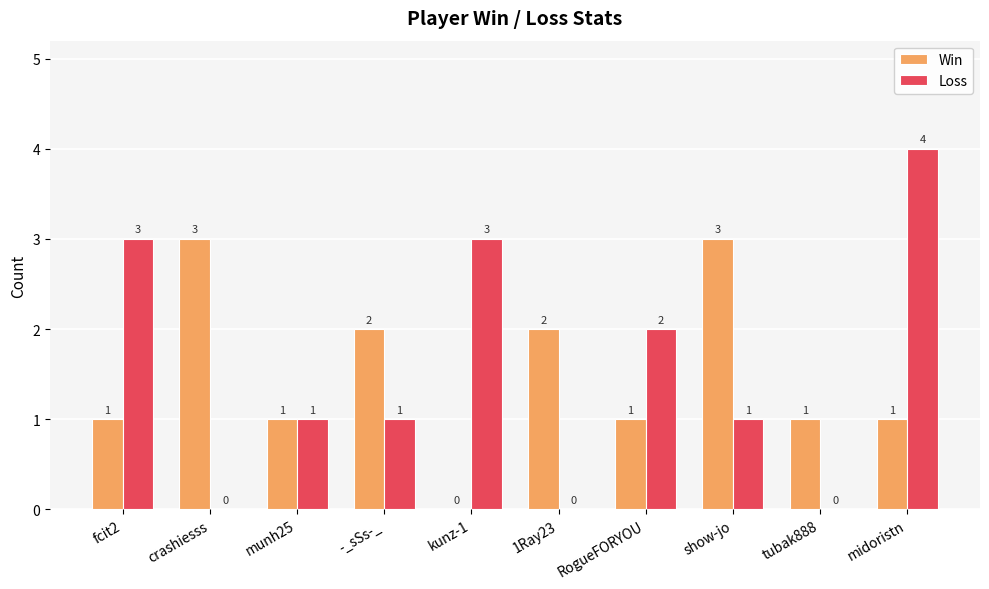

True or false: Win has a value of 3 at show-jo.

True